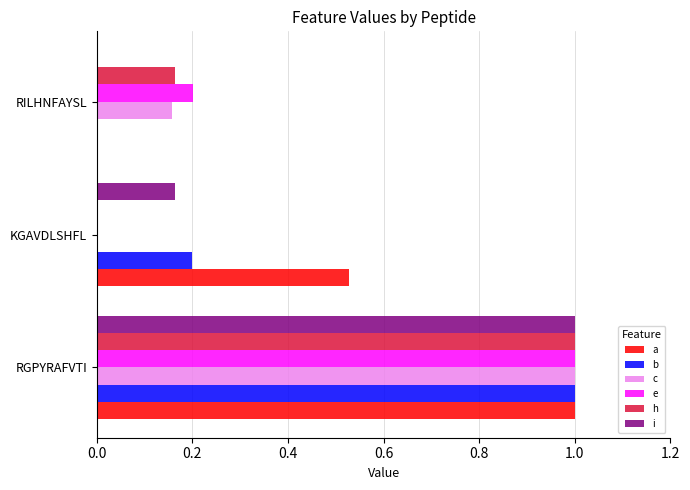

At which category does the chart reach its peak across all series?

RGPYRAFVTI